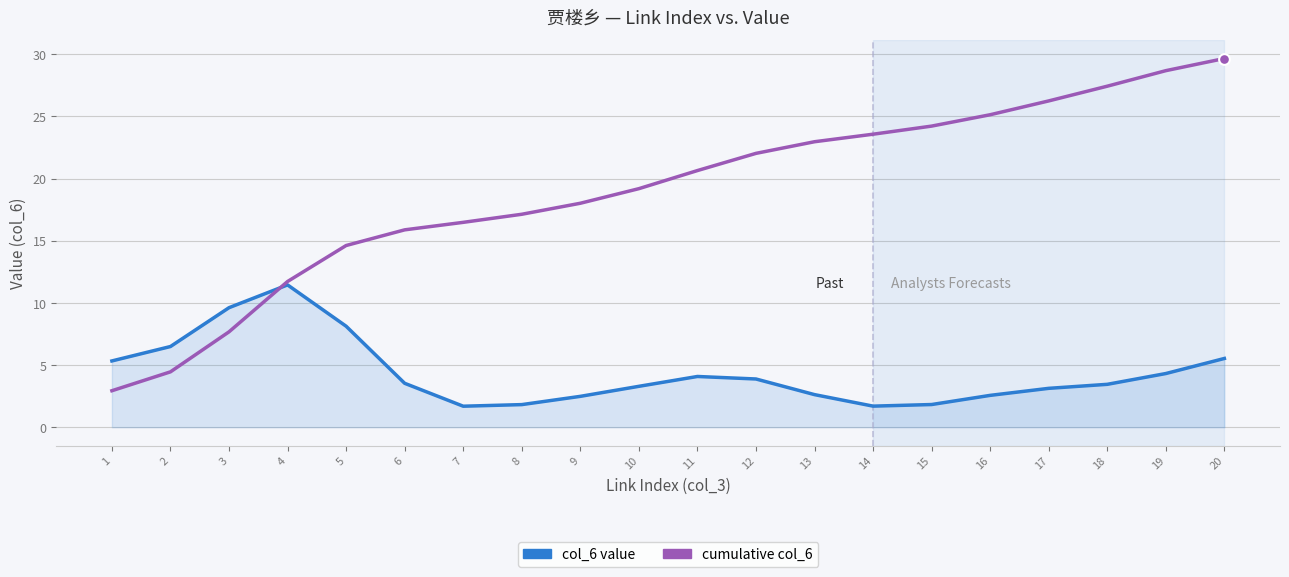

At which category is the sum across all series the highest?

20